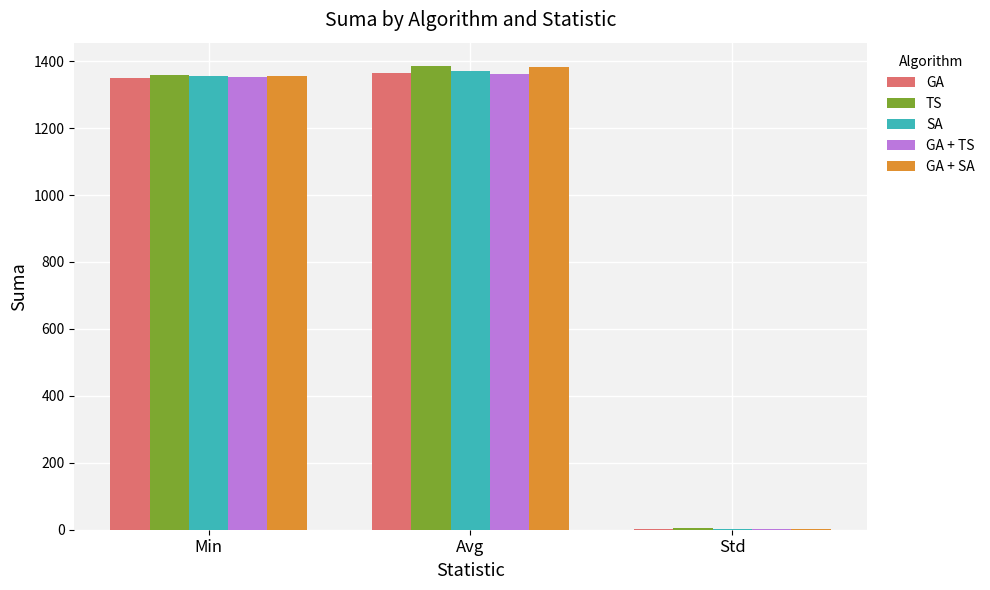

The value of GA + SA at Min is 1804.1. True or false?

False